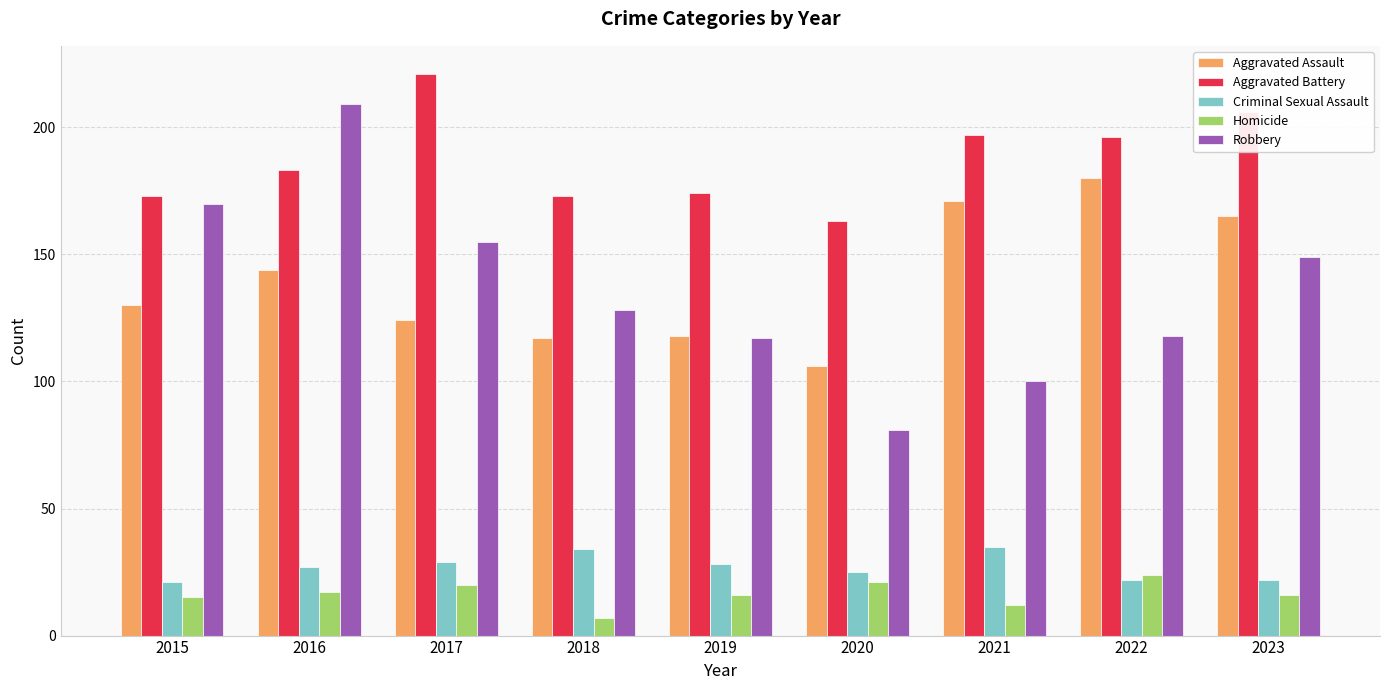

Is the value of Aggravated Battery at 2021 greater than the value of Robbery at 2022?

Yes